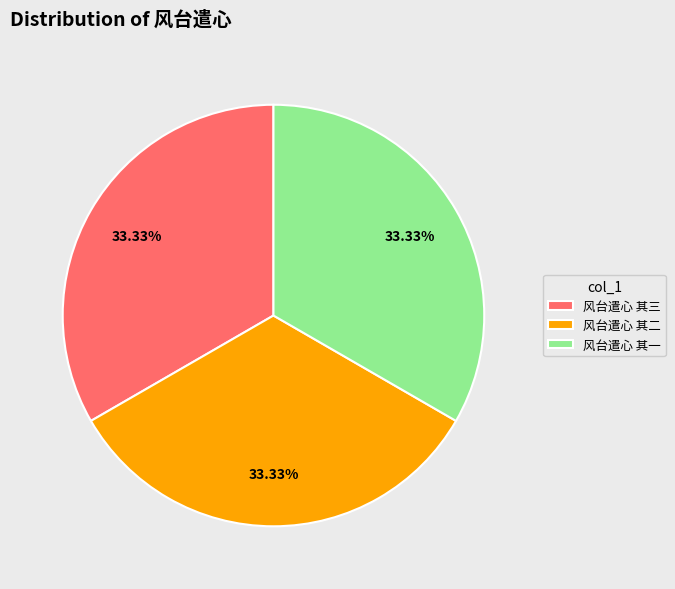

Approximately how many times larger is the value at 风台遣心 其三 compared to 风台遣心 其一?

1.0